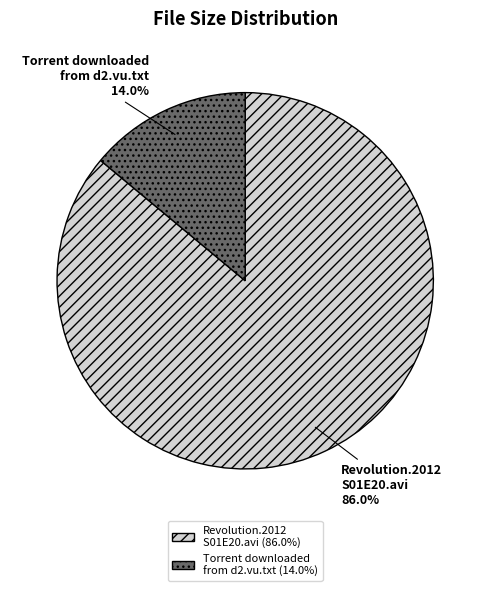

The Torrent downloaded from d2.vu.txt slice represents 6% of the pie. True or false?

False